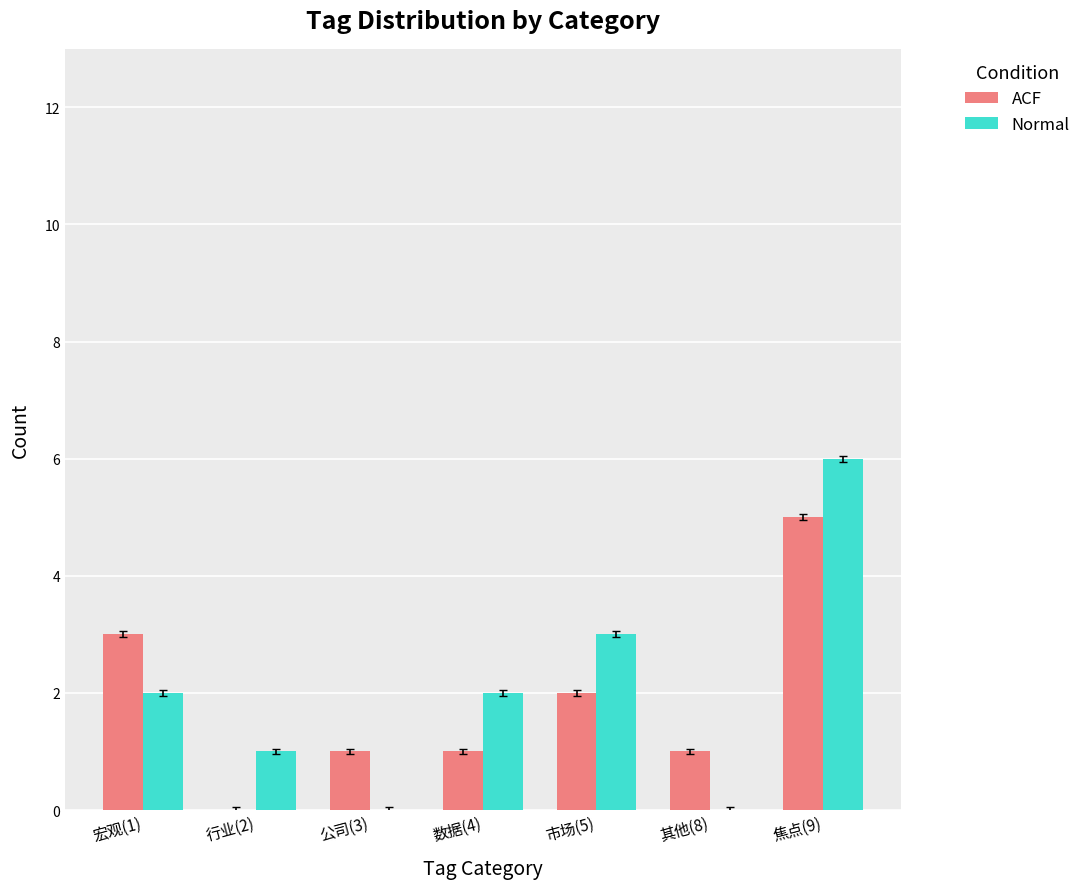

What is the average value of the ACF series?

2